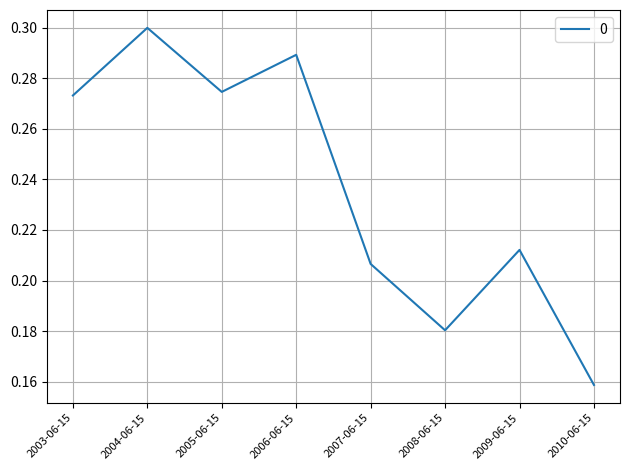

Where is the data nearest to the value 0?

2010-06-15